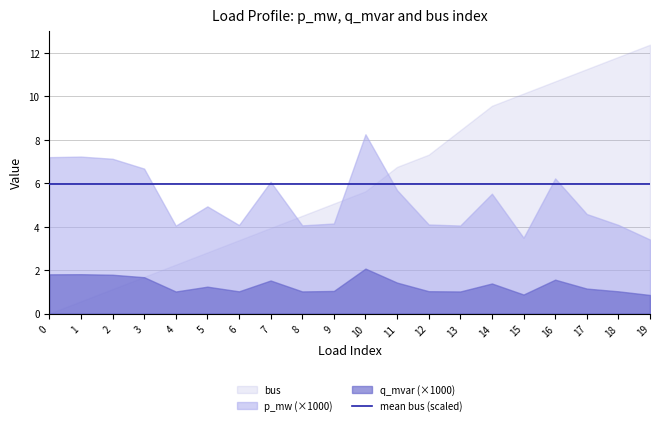

Which series has the widest spread of values?

bus